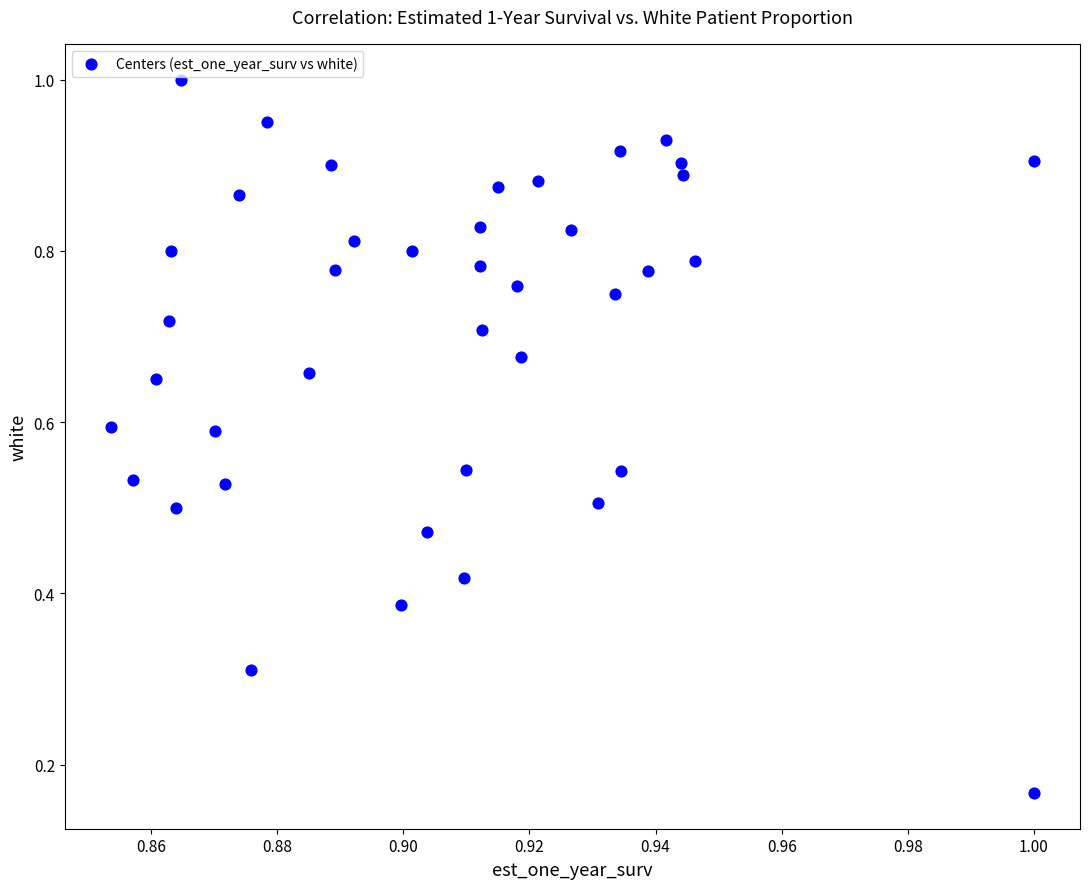

How many points are shown in the scatter plot?

40